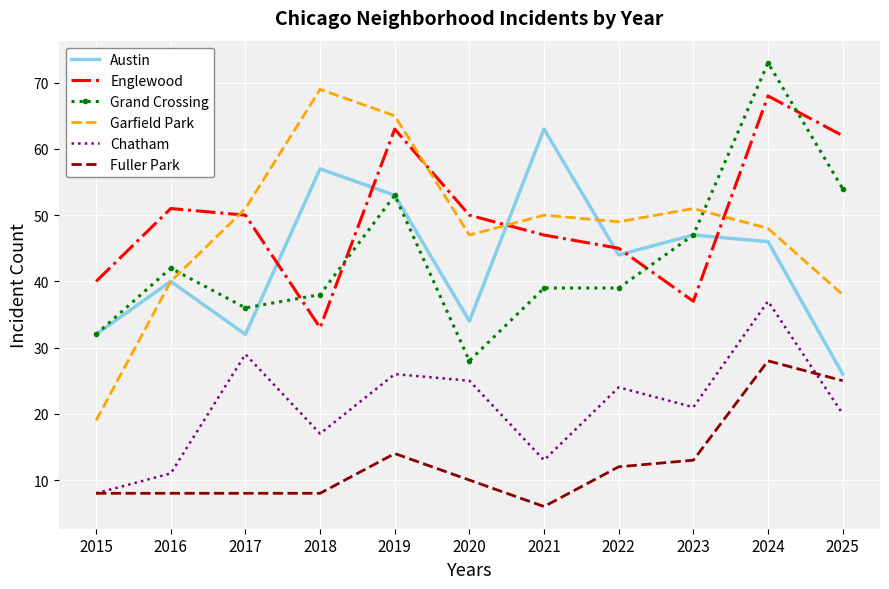

What value does the Chatham series have at 2016, to the nearest 5?

10